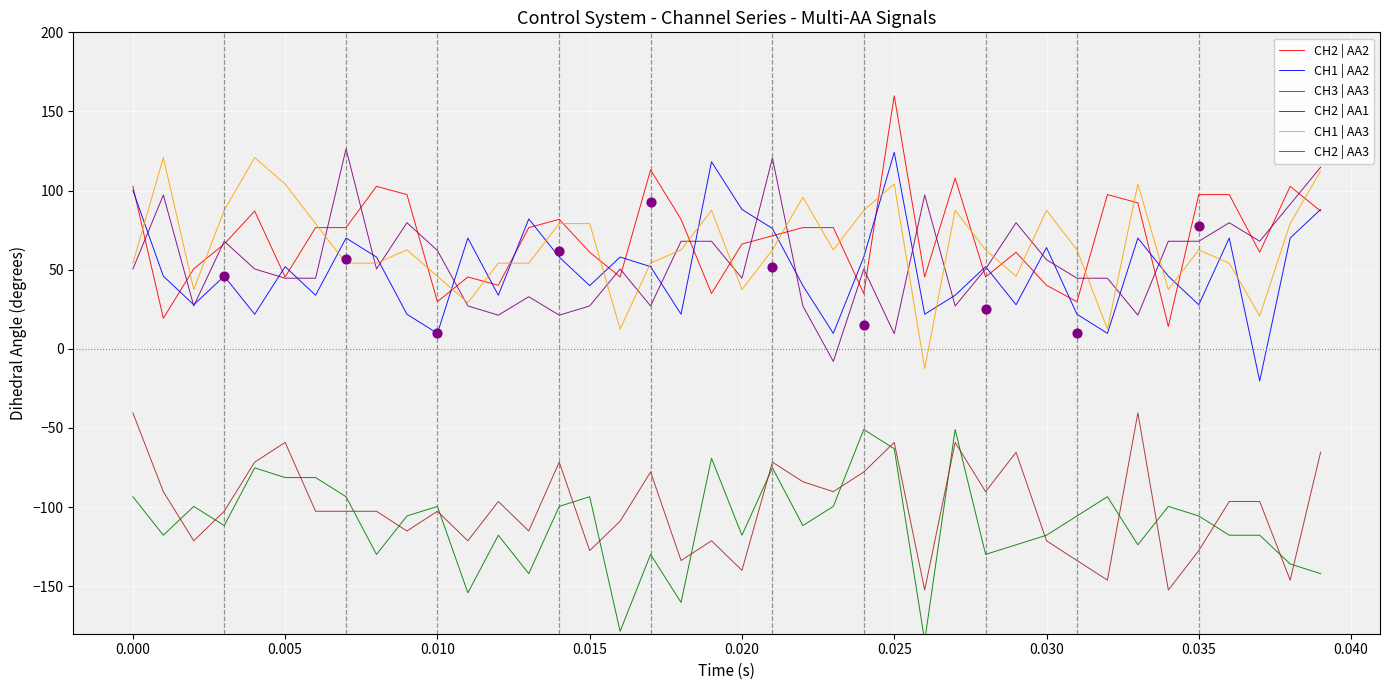

What are all the series names shown in the legend?

CH2 | AA2, CH1 | AA2, CH3 | AA3, CH2 | AA1, CH1 | AA3, CH2 | AA3